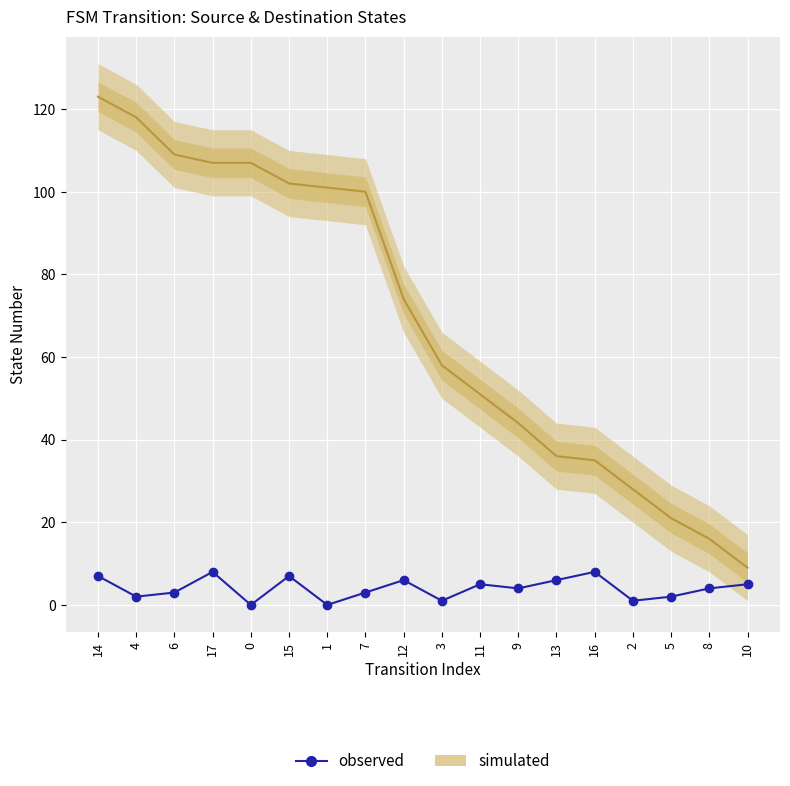

List the labels in order of value, largest first.

17, 16, 14, 15, 12, 13, 11, 10, 9, 8, 6, 7, 4, 5, 3, 2, 0, 1